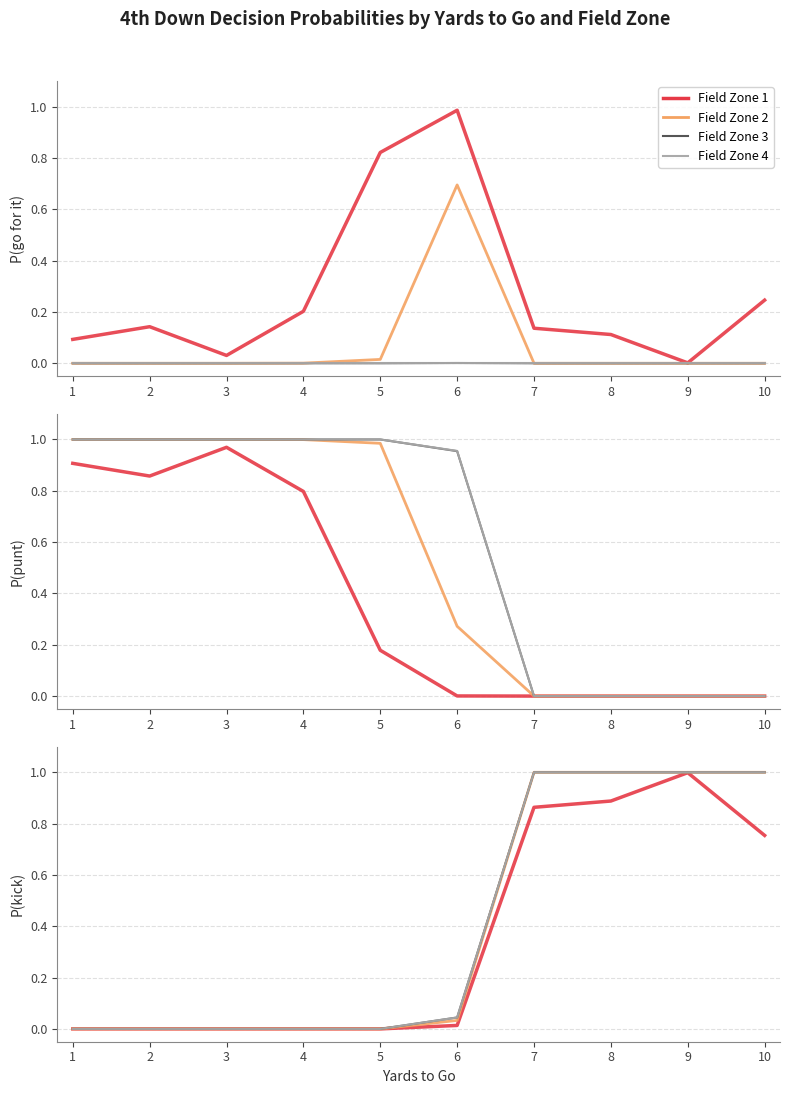

Which category has the highest value in the fzone3 series?

6